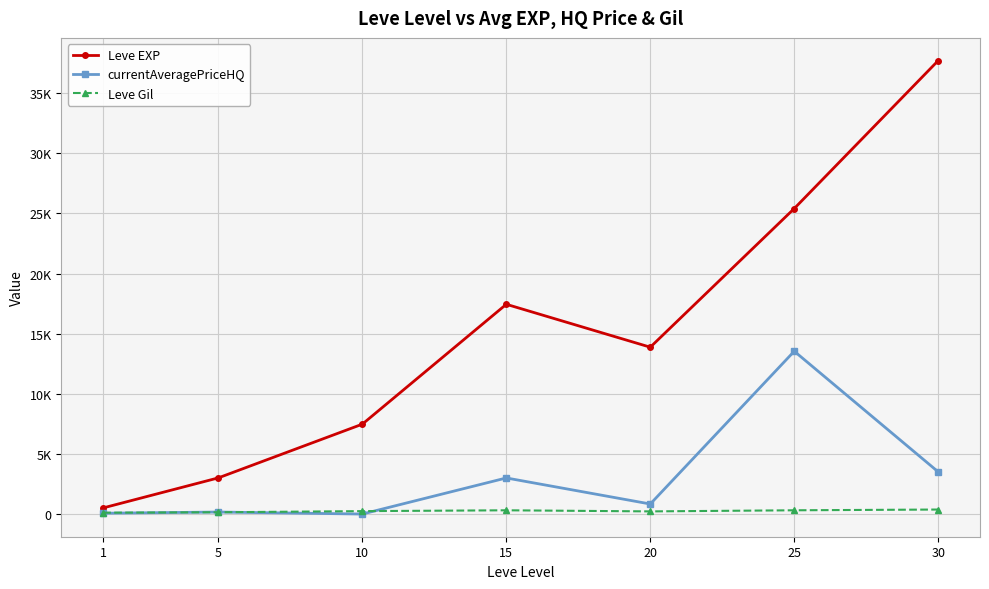

What are all the series names shown in the legend?

Leve EXP, currentAveragePriceHQ, Leve Gil